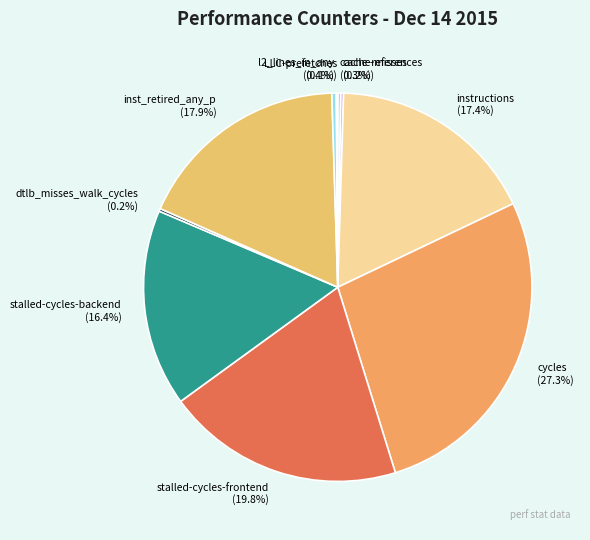

What is the largest slice in the pie chart?

cycles